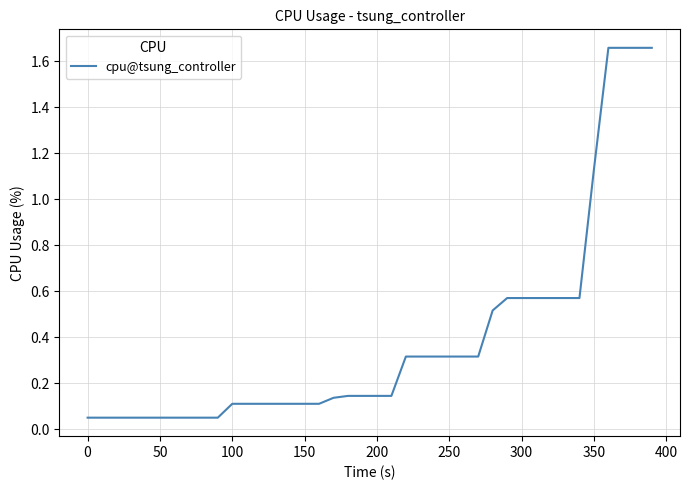

What is the difference between the maximum and minimum values?

1.6